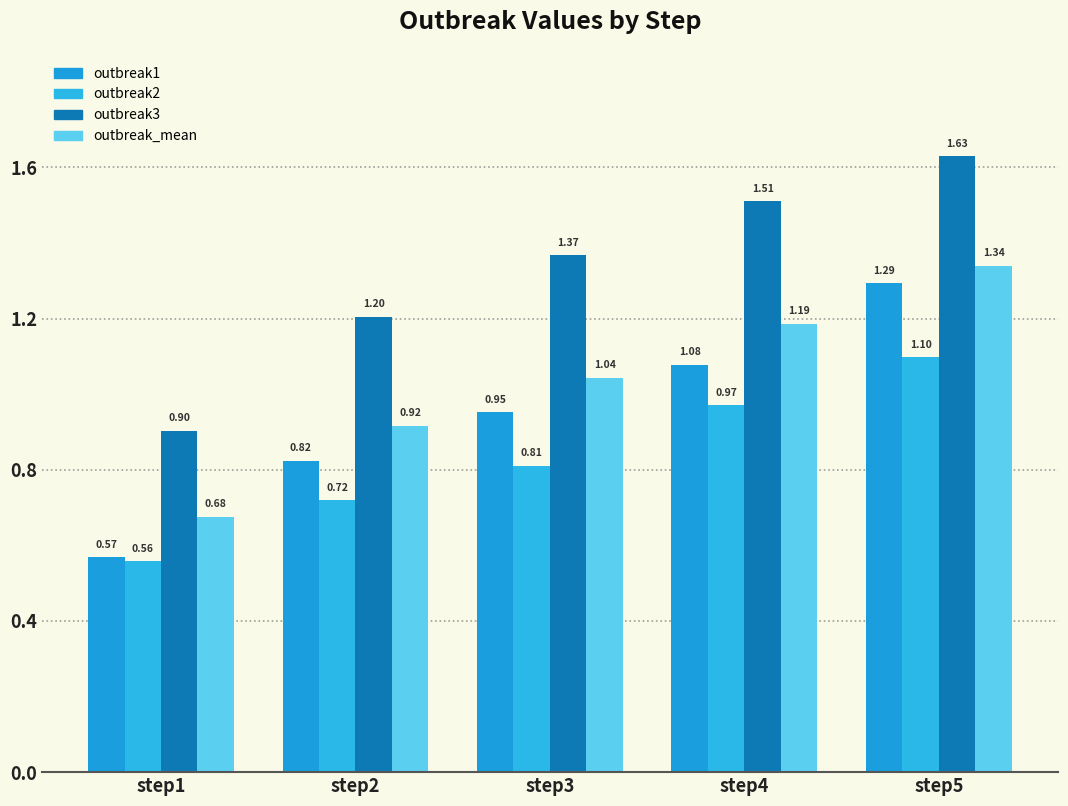

Reading left to right, list all the values displayed in this chart.

outbreak1: step1=0.6	step2=0.8	step3=1.0	step4=1.1	step5=1.3
outbreak2: step1=0.6	step2=0.7	step3=0.8	step4=1.0	step5=1.1
outbreak3: step1=0.9	step2=1.2	step3=1.4	step4=1.5	step5=1.6
outbreak_mean: step1=0.7	step2=0.9	step3=1.0	step4=1.2	step5=1.3